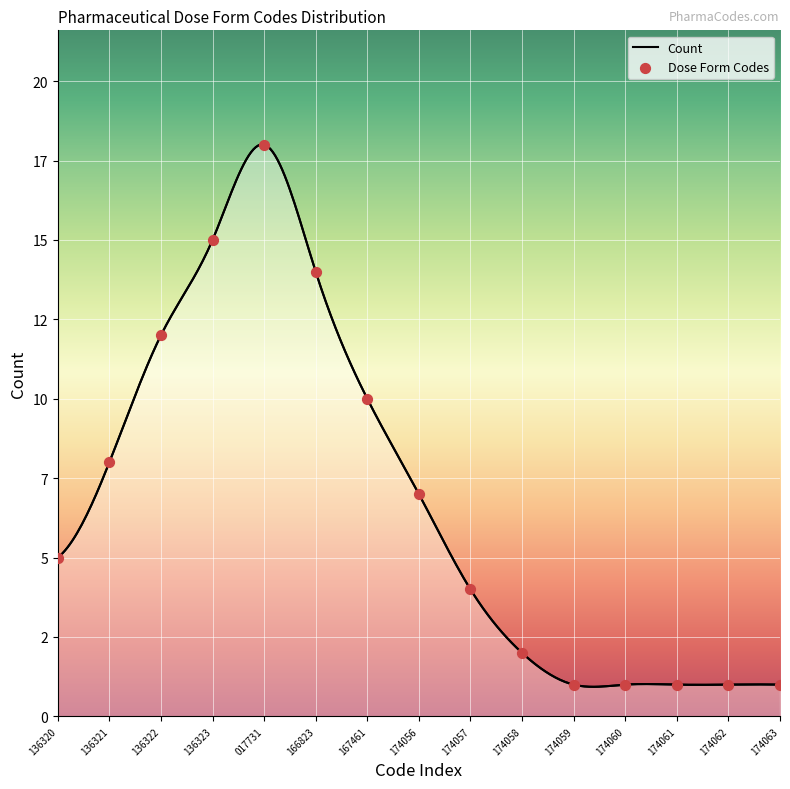

What is the change in value from 136321 to 136322?

+4